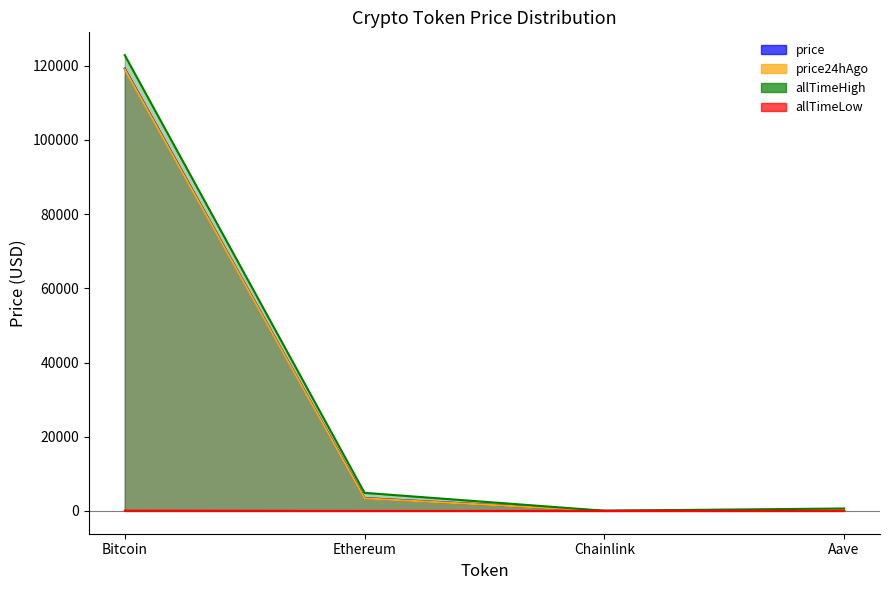

At which label does allTimeLow reach its peak?

Bitcoin